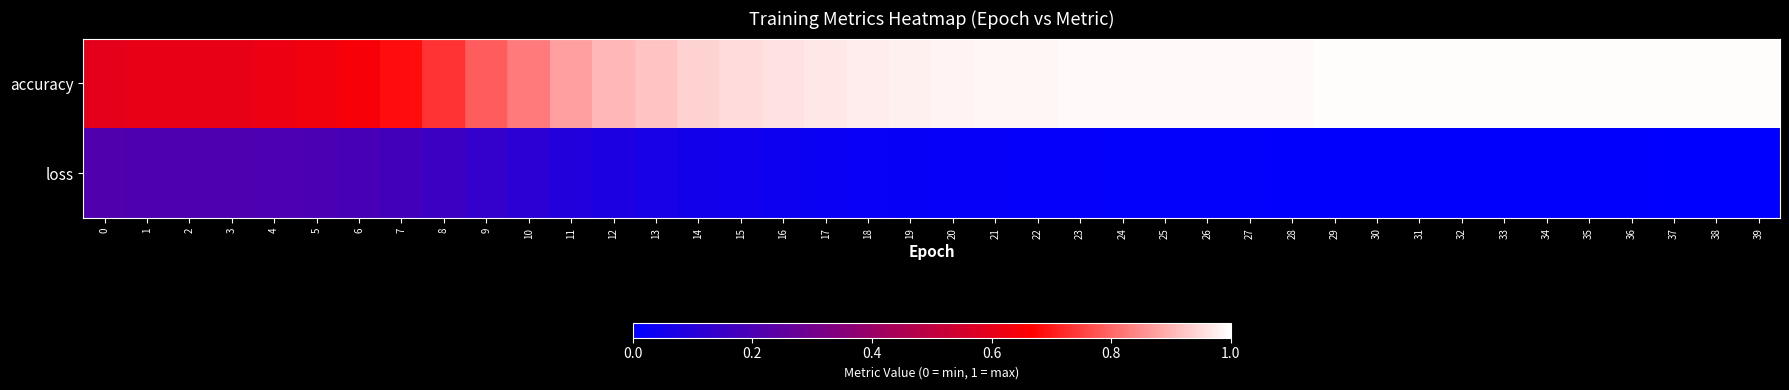

Which series has the largest range (max minus min)?

accuracy